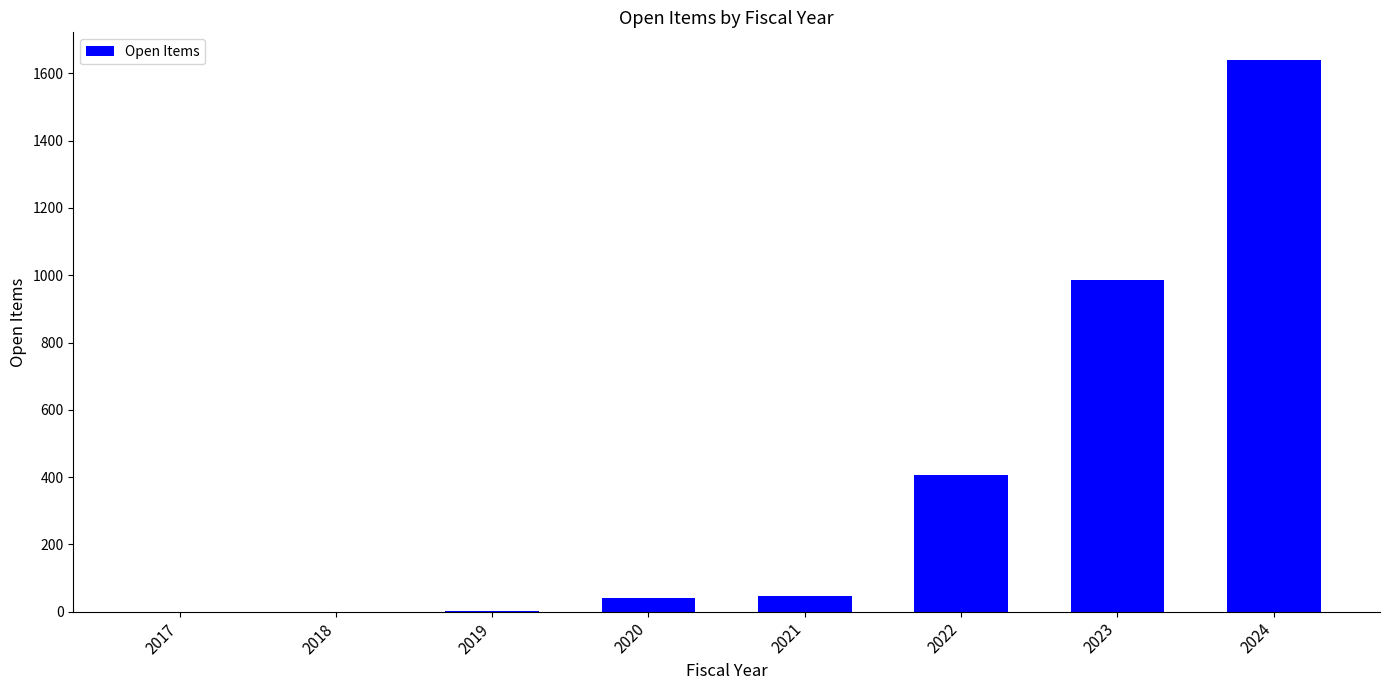

The value at 2024 is 1640. True or false?

True